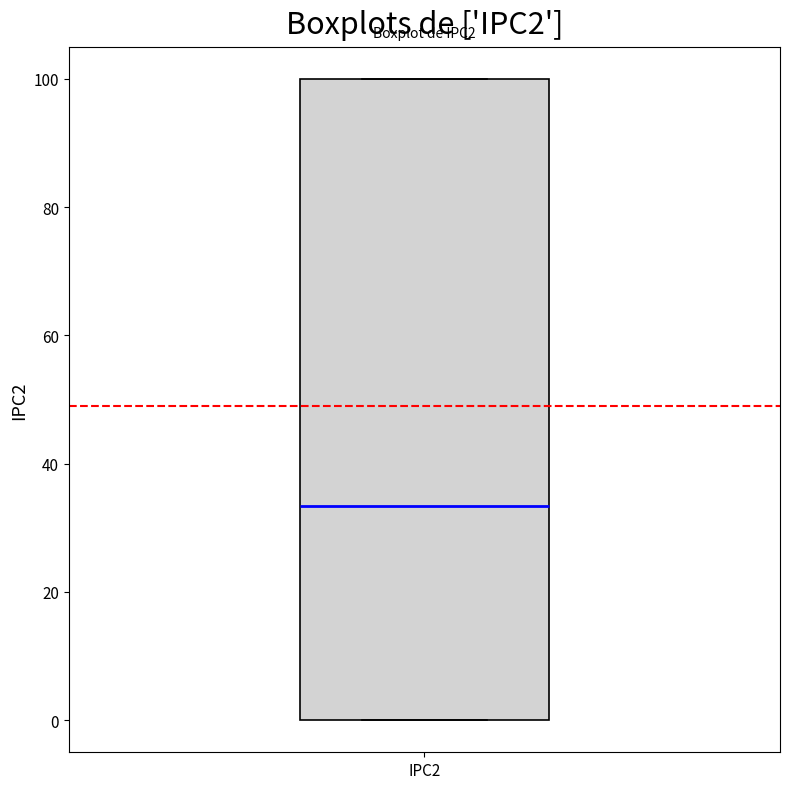

Where is the lower edge of the box for IPC2 on the y-axis? The values are not printed on the chart, so give them approximately, as read against the axis.

0